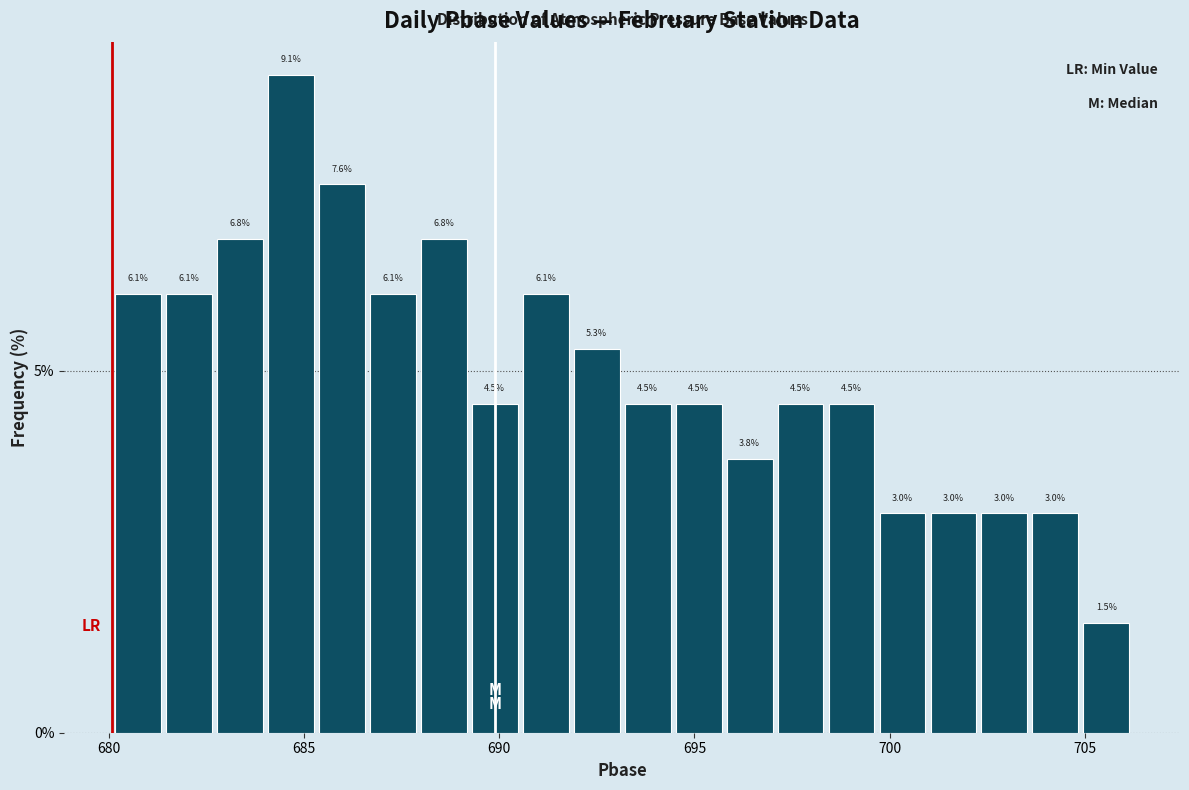

Read against the x-axis, roughly where is the centre of the tallest bar?

684.5